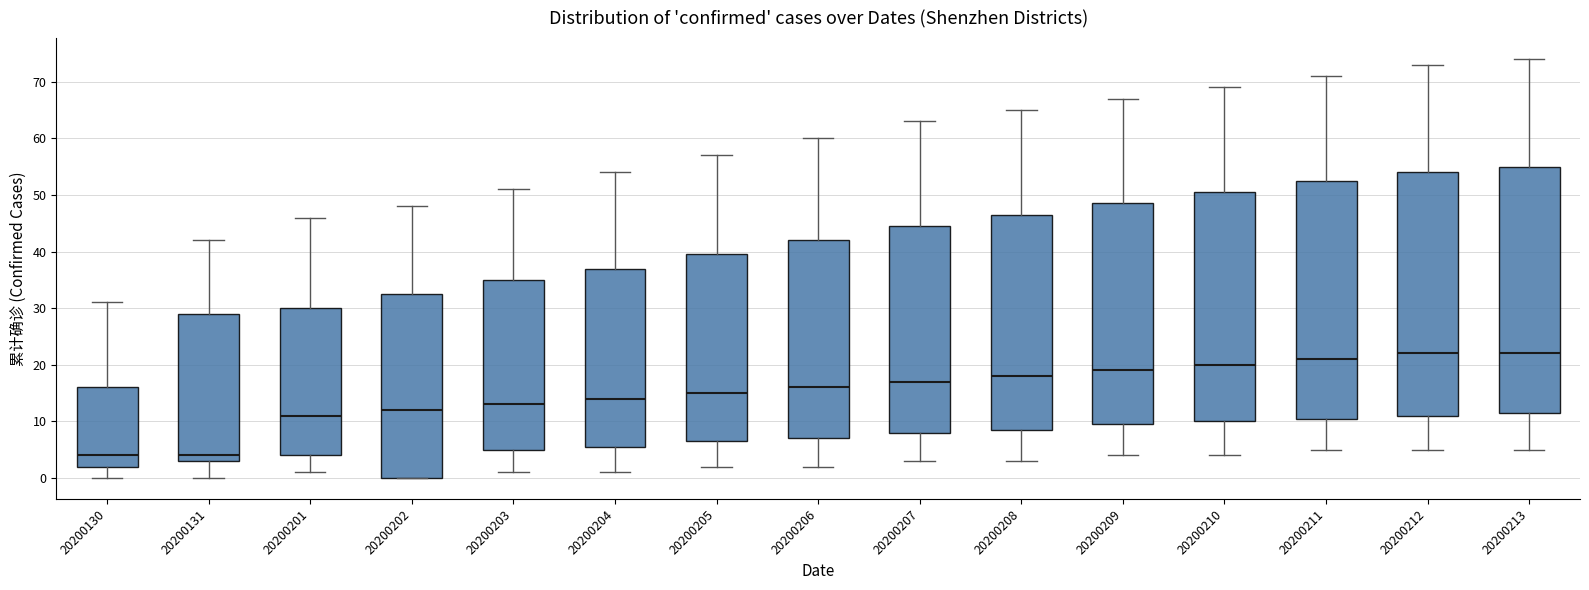

Reading left to right, read every box against the y-axis: the position of its median line, the range the box covers, and the ends of its whiskers. The values are not printed on the chart, so give them approximately, as read against the axis.

20200130: median 4, box 2 to 16, whiskers 0 to 31
20200131: median 4, box 3 to 29, whiskers 0 to 42
20200201: median 11, box 4 to 30, whiskers 1 to 46
20200202: median 12, box 0 to 33, whiskers 0 to 48
20200203: median 13, box 5 to 35, whiskers 1 to 51
20200204: median 14, box 6 to 37, whiskers 1 to 54
20200205: median 15, box 7 to 40, whiskers 2 to 57
20200206: median 16, box 7 to 42, whiskers 2 to 60
20200207: median 17, box 8 to 45, whiskers 3 to 63
20200208: median 18, box 9 to 47, whiskers 3 to 65
20200209: median 19, box 10 to 49, whiskers 4 to 67
20200210: median 20, box 10 to 51, whiskers 4 to 69
20200211: median 21, box 11 to 53, whiskers 5 to 71
20200212: median 22, box 11 to 54, whiskers 5 to 73
20200213: median 22, box 12 to 55, whiskers 5 to 74